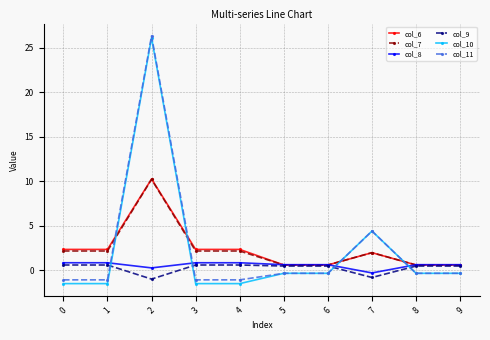

True or false: col_10 has more than 1 points higher than both neighbors.

True